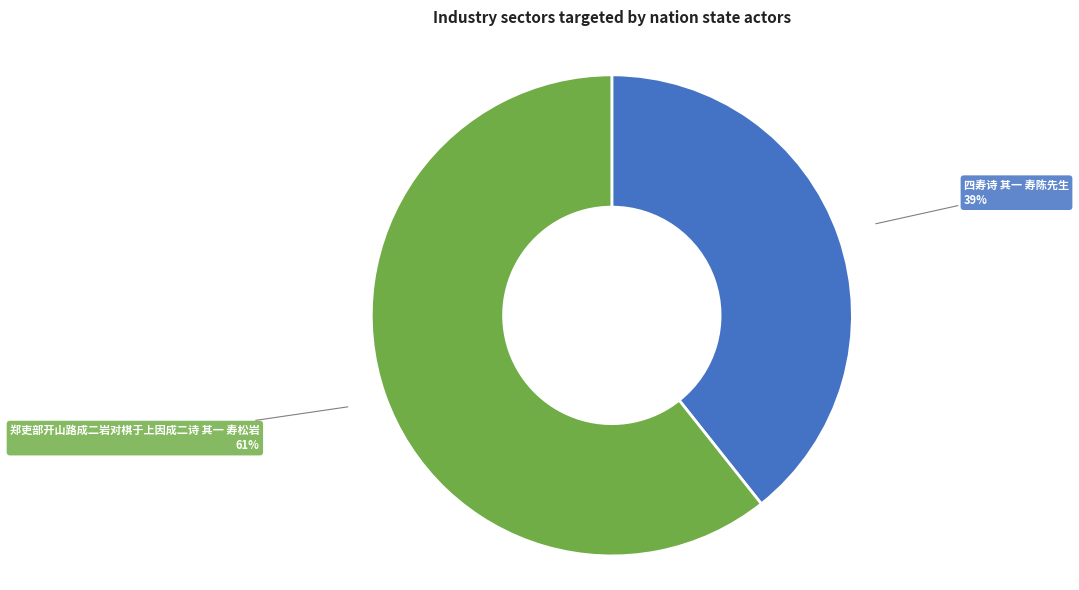

To the nearest percent, what is the average slice percentage?

50%